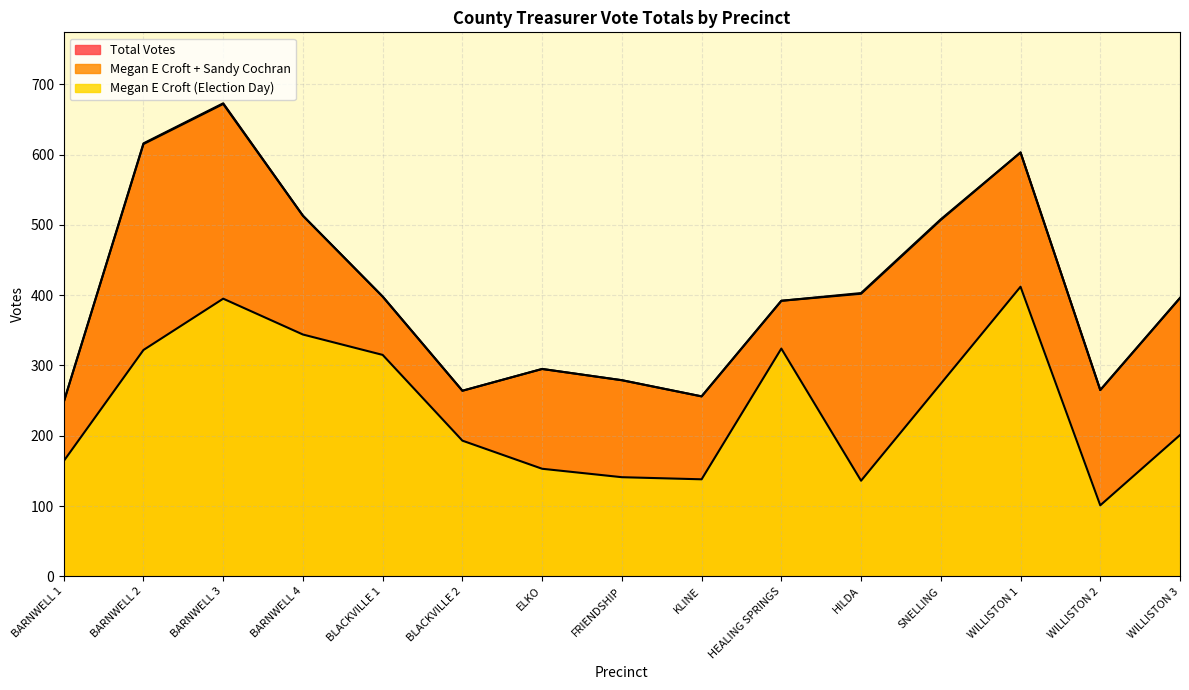

Between ELKO and WILLISTON 3, which is larger?

WILLISTON 3